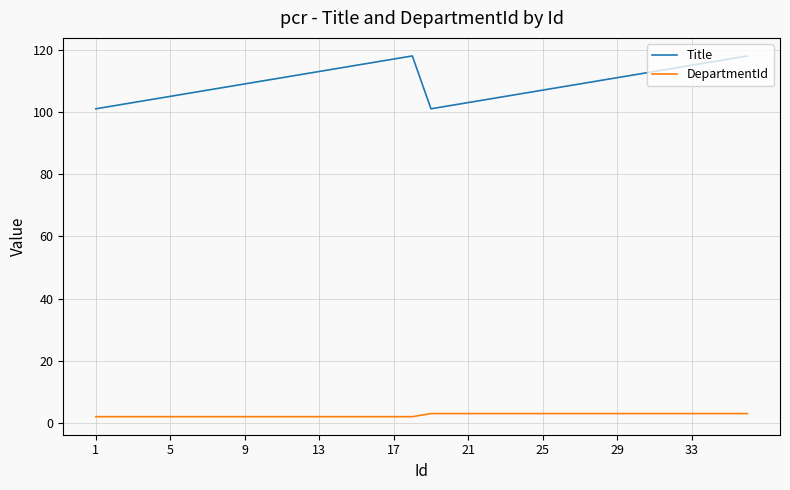

True or false: DepartmentId and Title intersect in this chart.

False